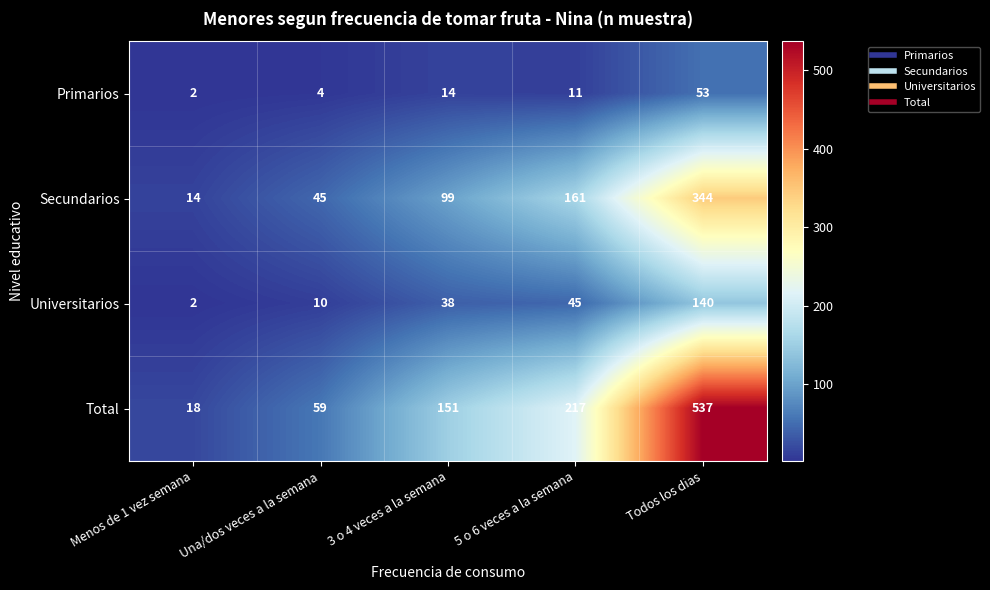

Which series changed the most between 3 o 4 veces a la semana and 5 o 6 veces a la semana?

Total